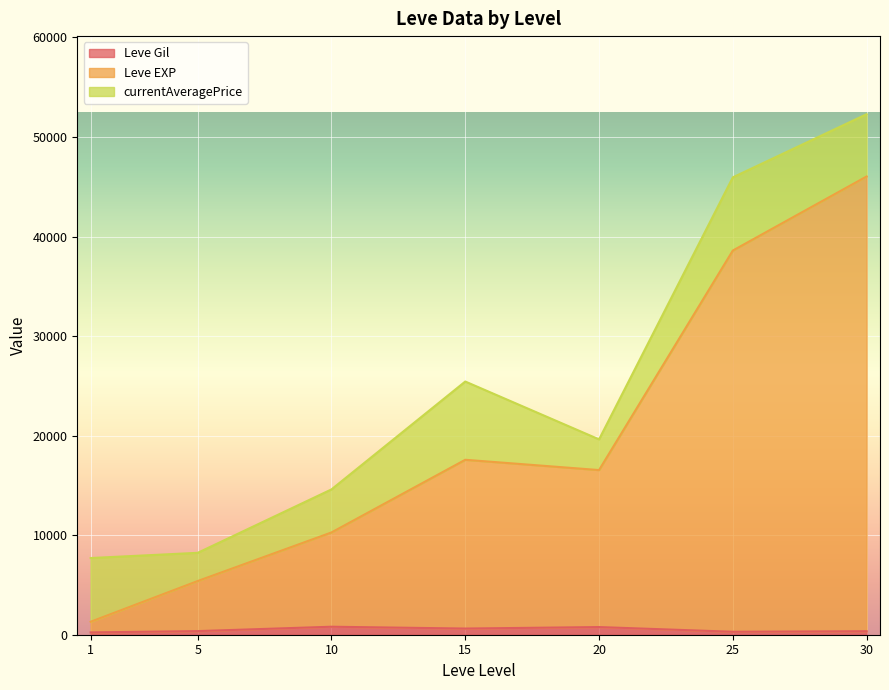

At which category is the sum across all series the highest?

30